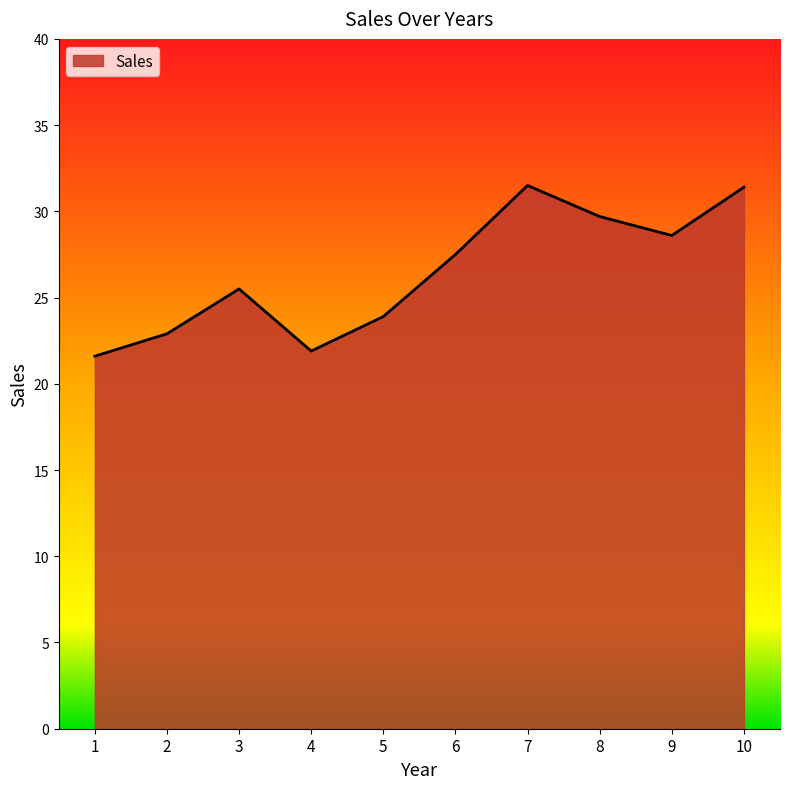

The chart shows a value of 55.7 at 10. True or false?

False